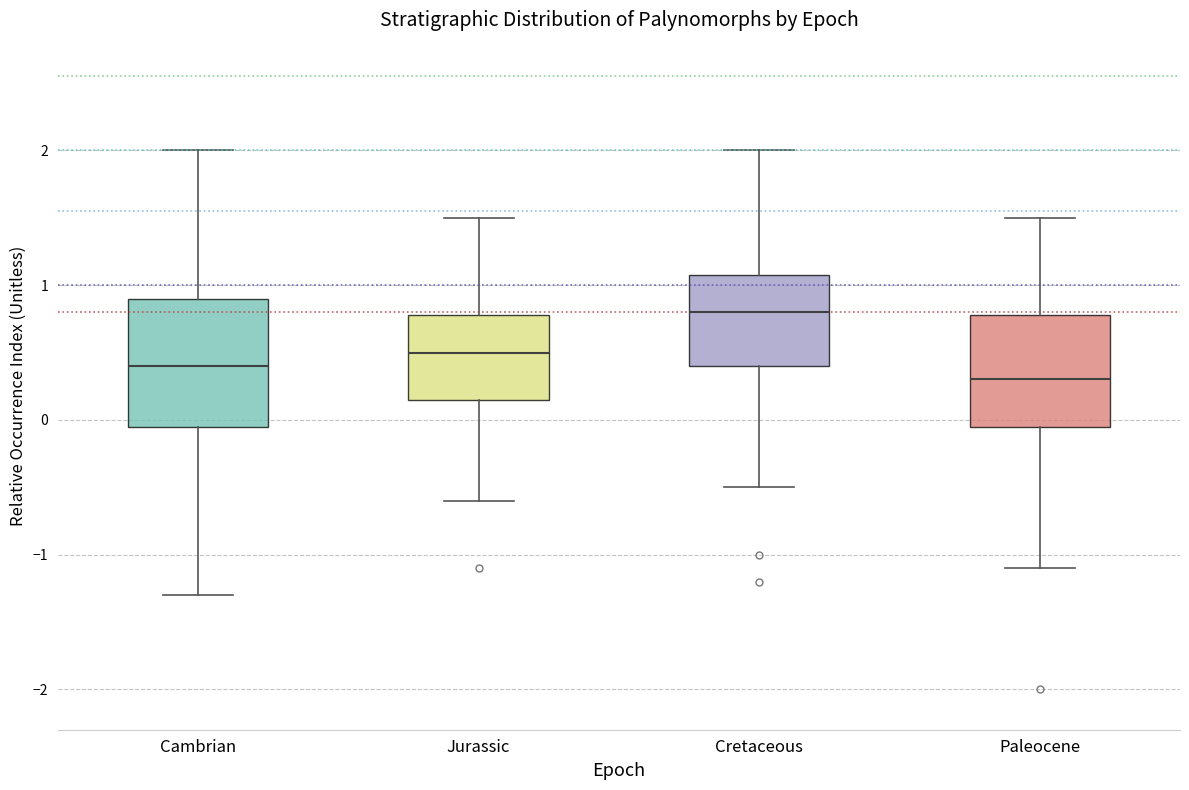

Which box's median line is the lowest?

Paleocene